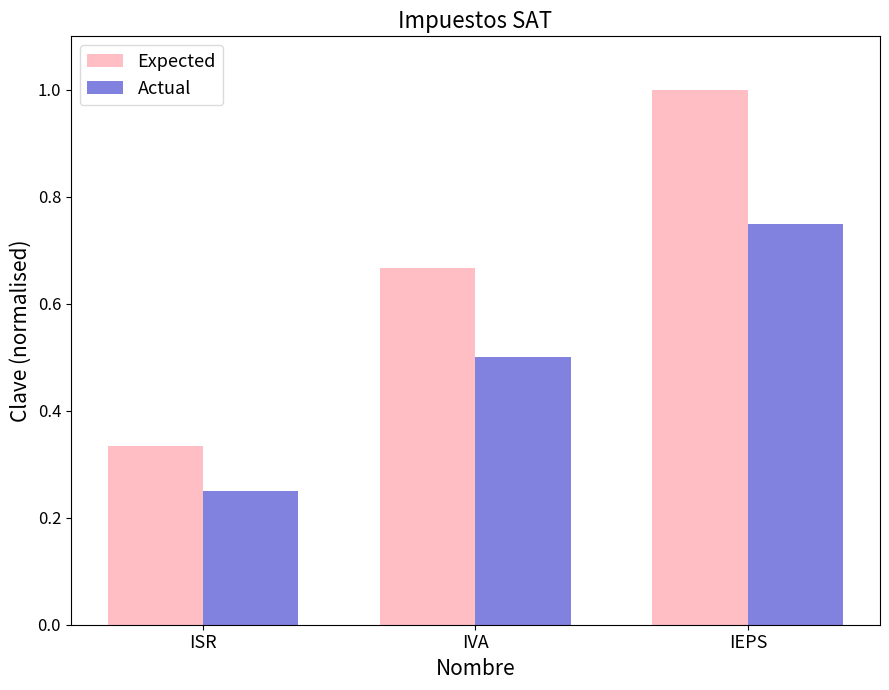

Rank the categories by Expected value from lowest to highest.

ISR, IVA, IEPS